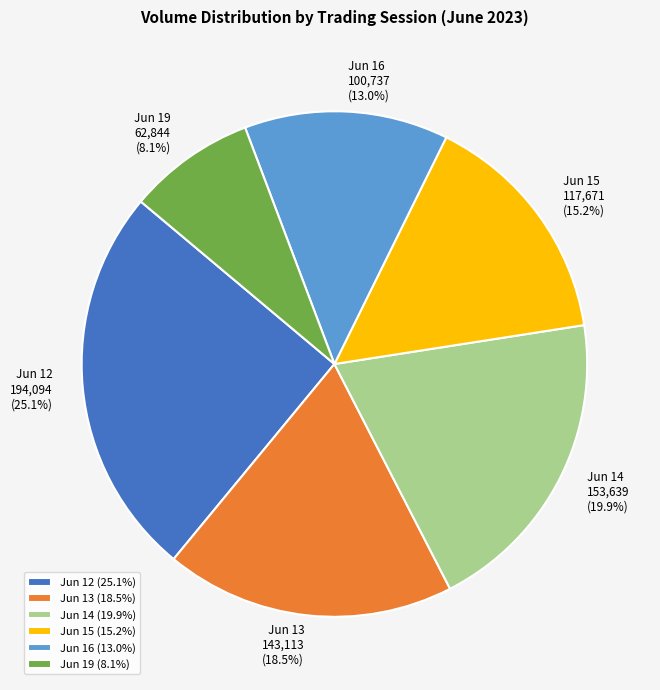

Is there any slice that represents more than half of the pie?

No